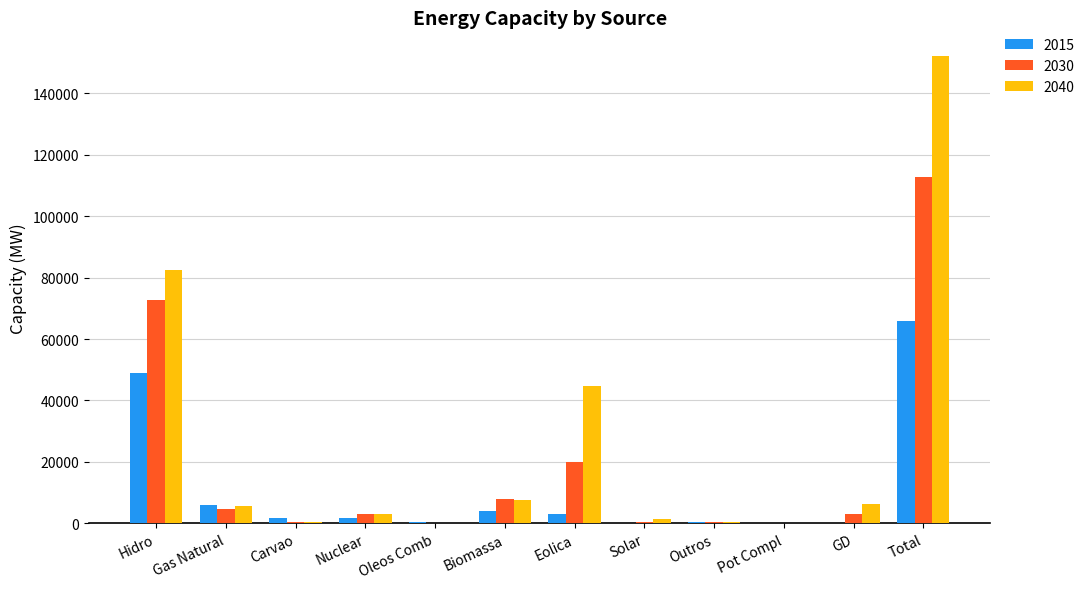

Are the bars grouped side by side (vs. stacked)?

Yes